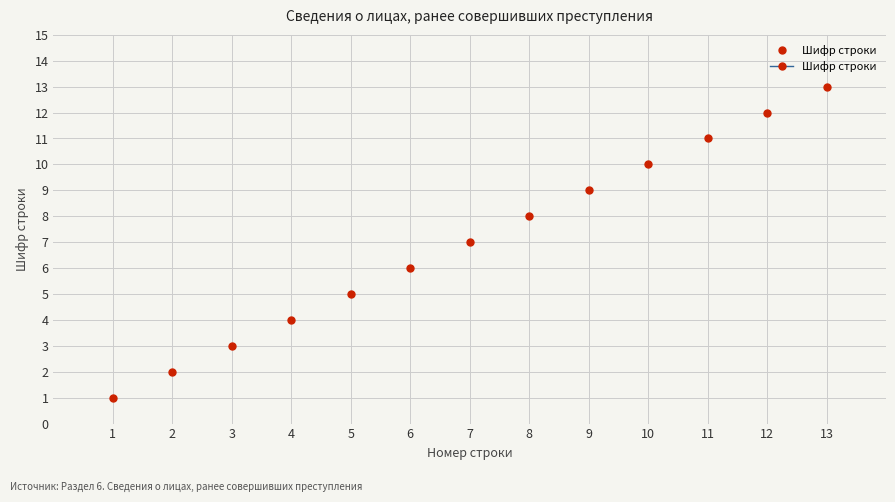

True or false: there are more than 2 points higher than both neighbors.

False